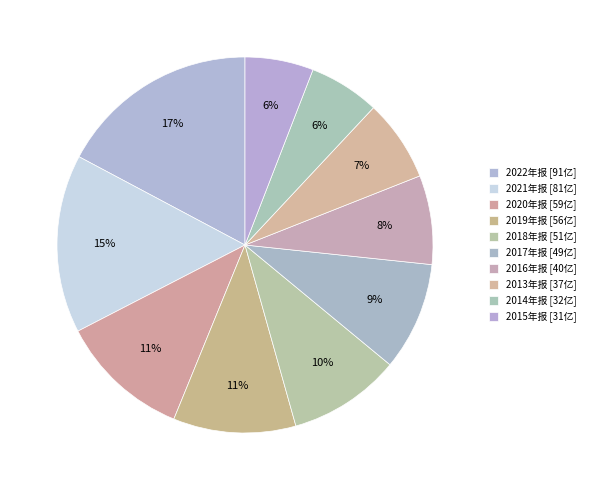

How many segments does this pie chart have?

10